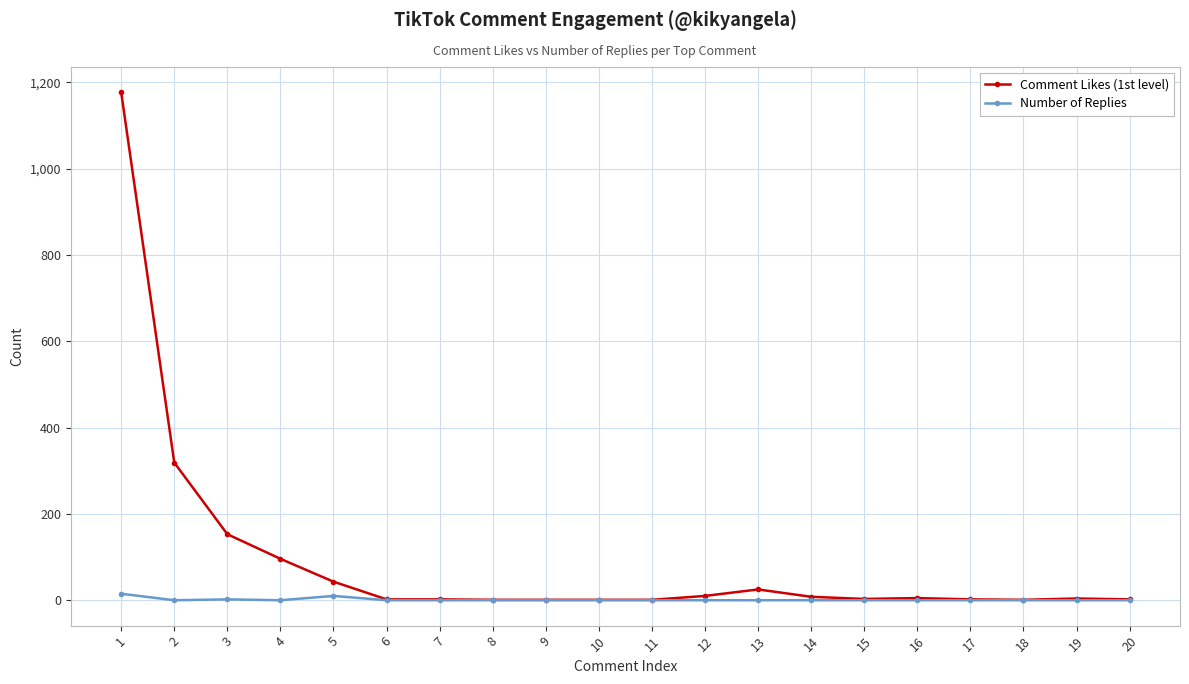

True or false: Number of Replies has a value of 0 at 2.

True